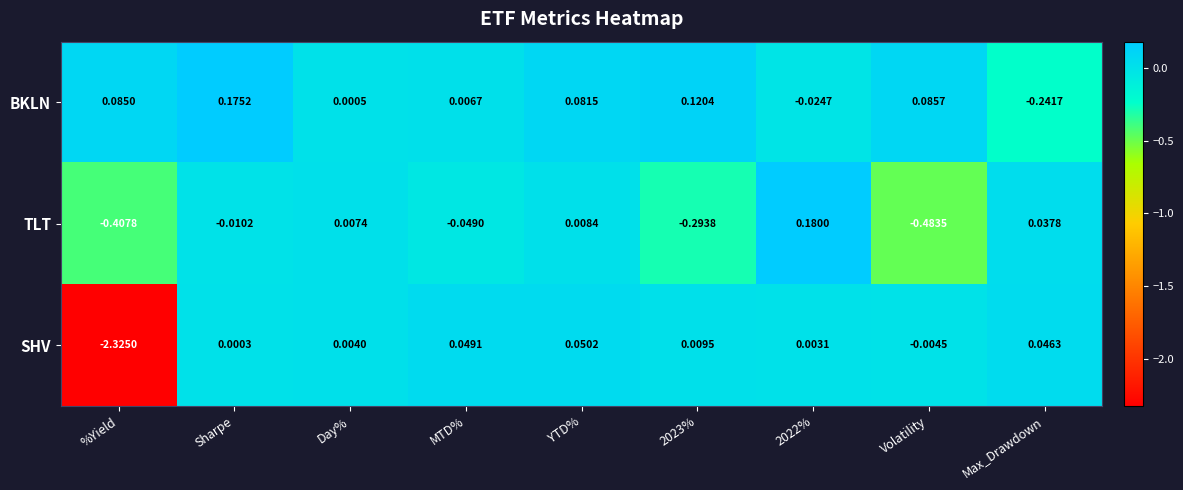

At which category does the chart reach its minimum across all series?

%Yield